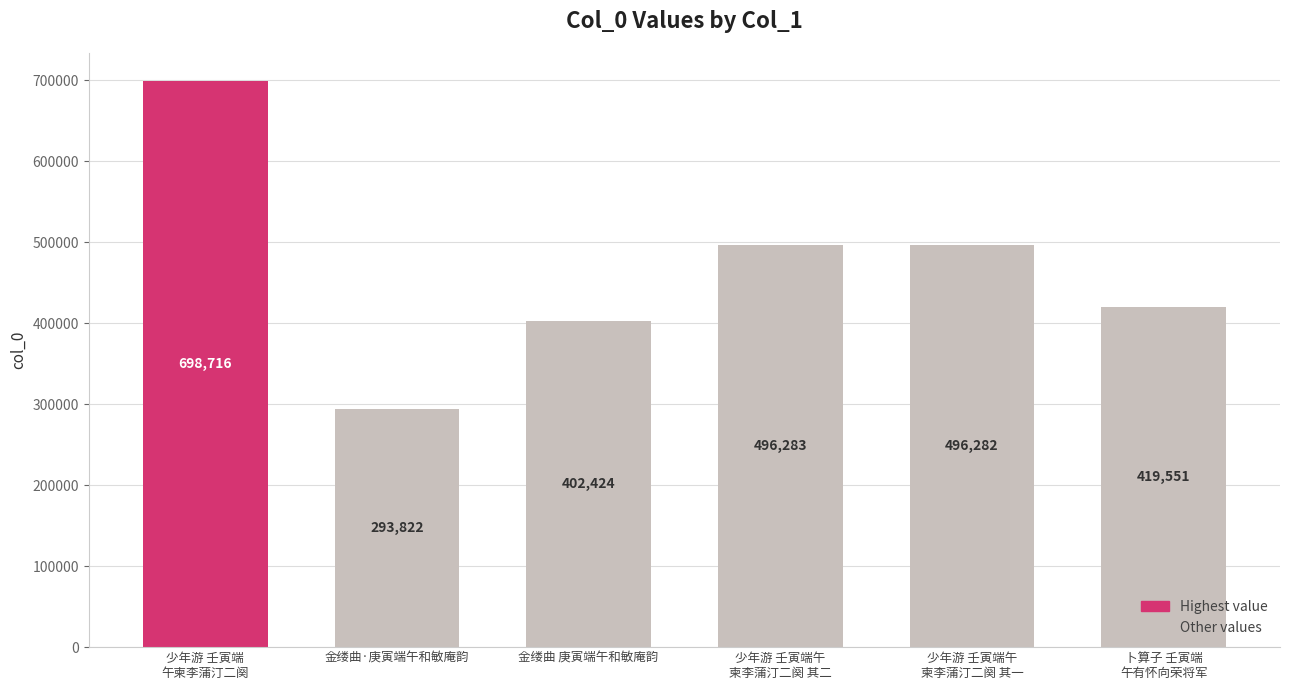

Where is the data nearest to the value 496269?

少年游 壬寅端午
柬李蒲汀二阕 其一